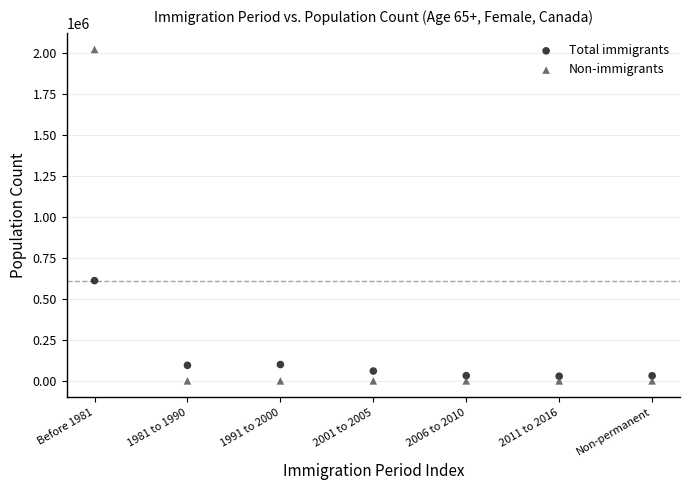

Across all series, what Y value is closest to 1011040?

611690